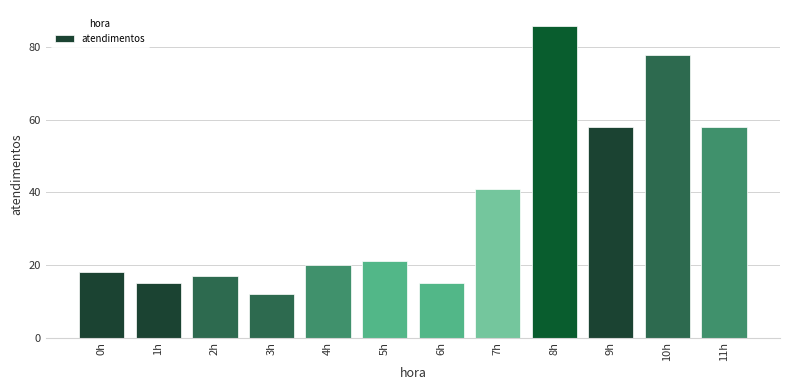

What is the ratio of the value at 5h to the value at 7h?

0.5